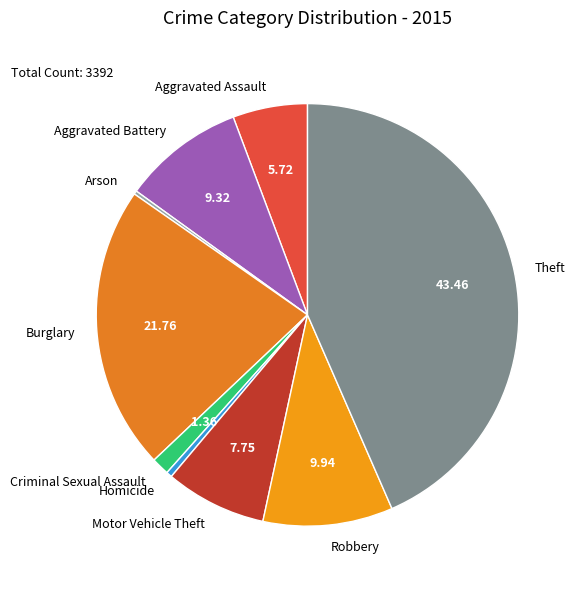

Do Criminal Sexual Assault and Burglary together represent more than half of the pie?

No